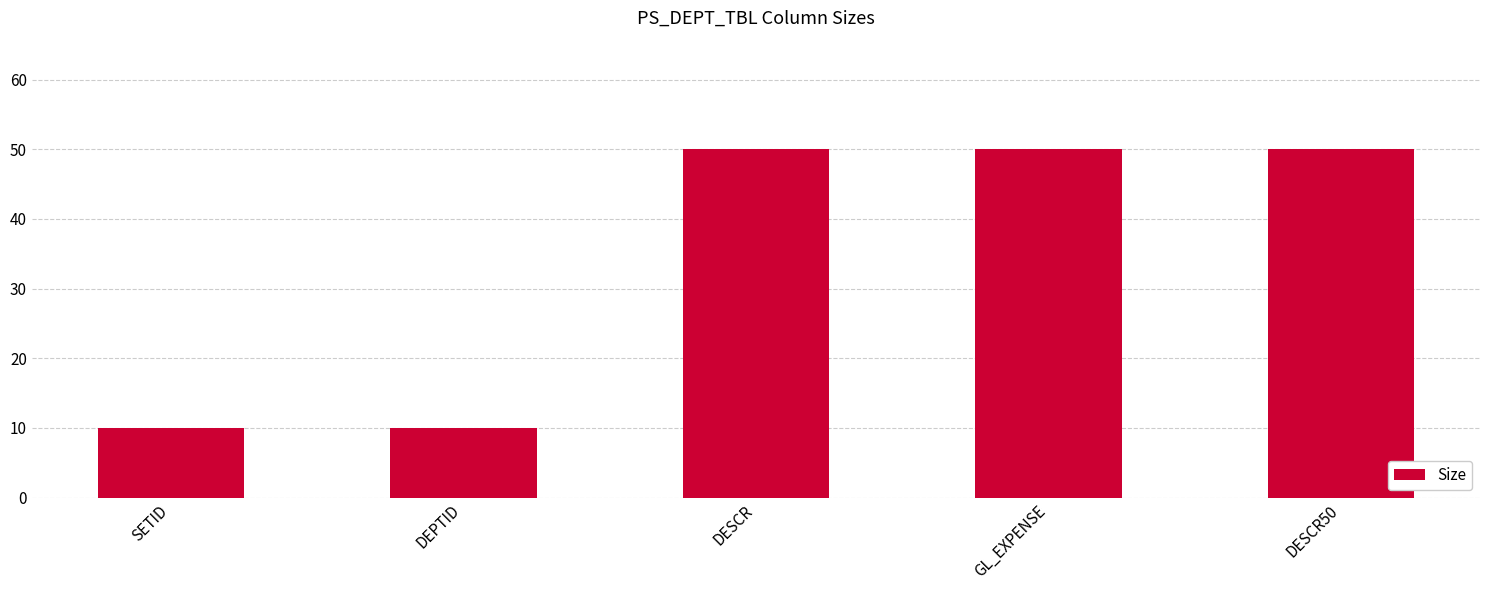

What is the smallest value displayed?

10